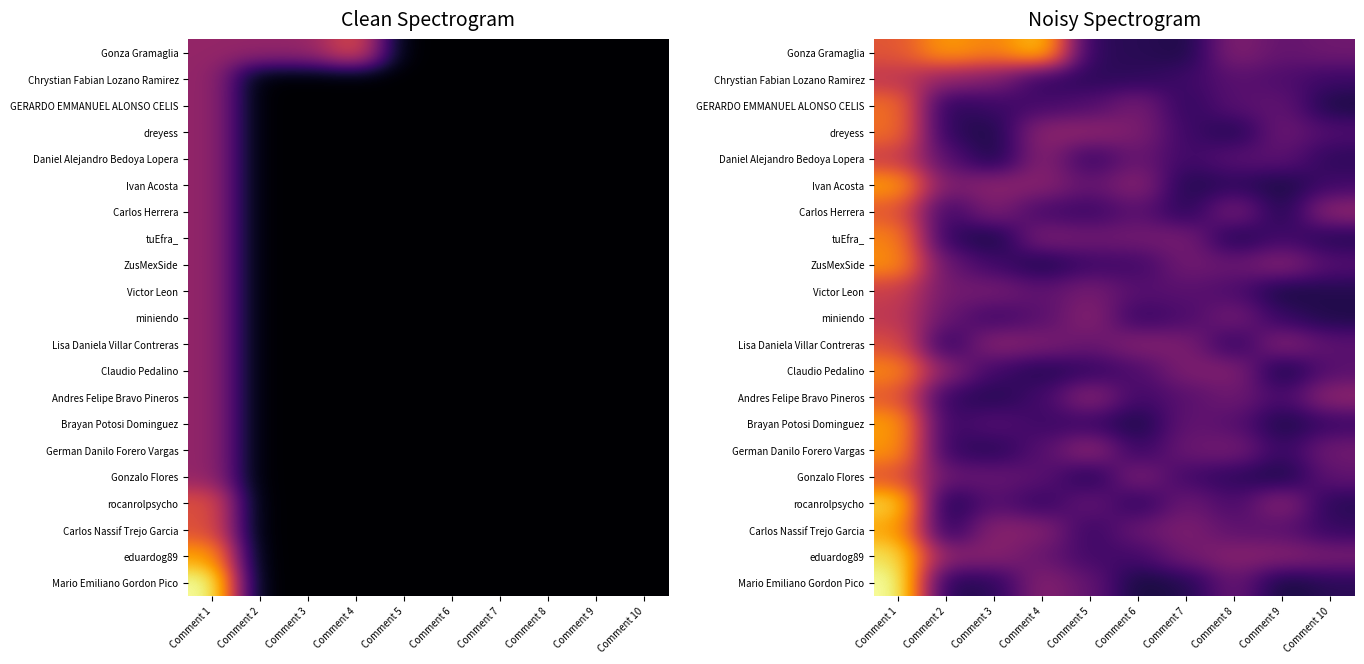

How many categories are shown in the chart?

10